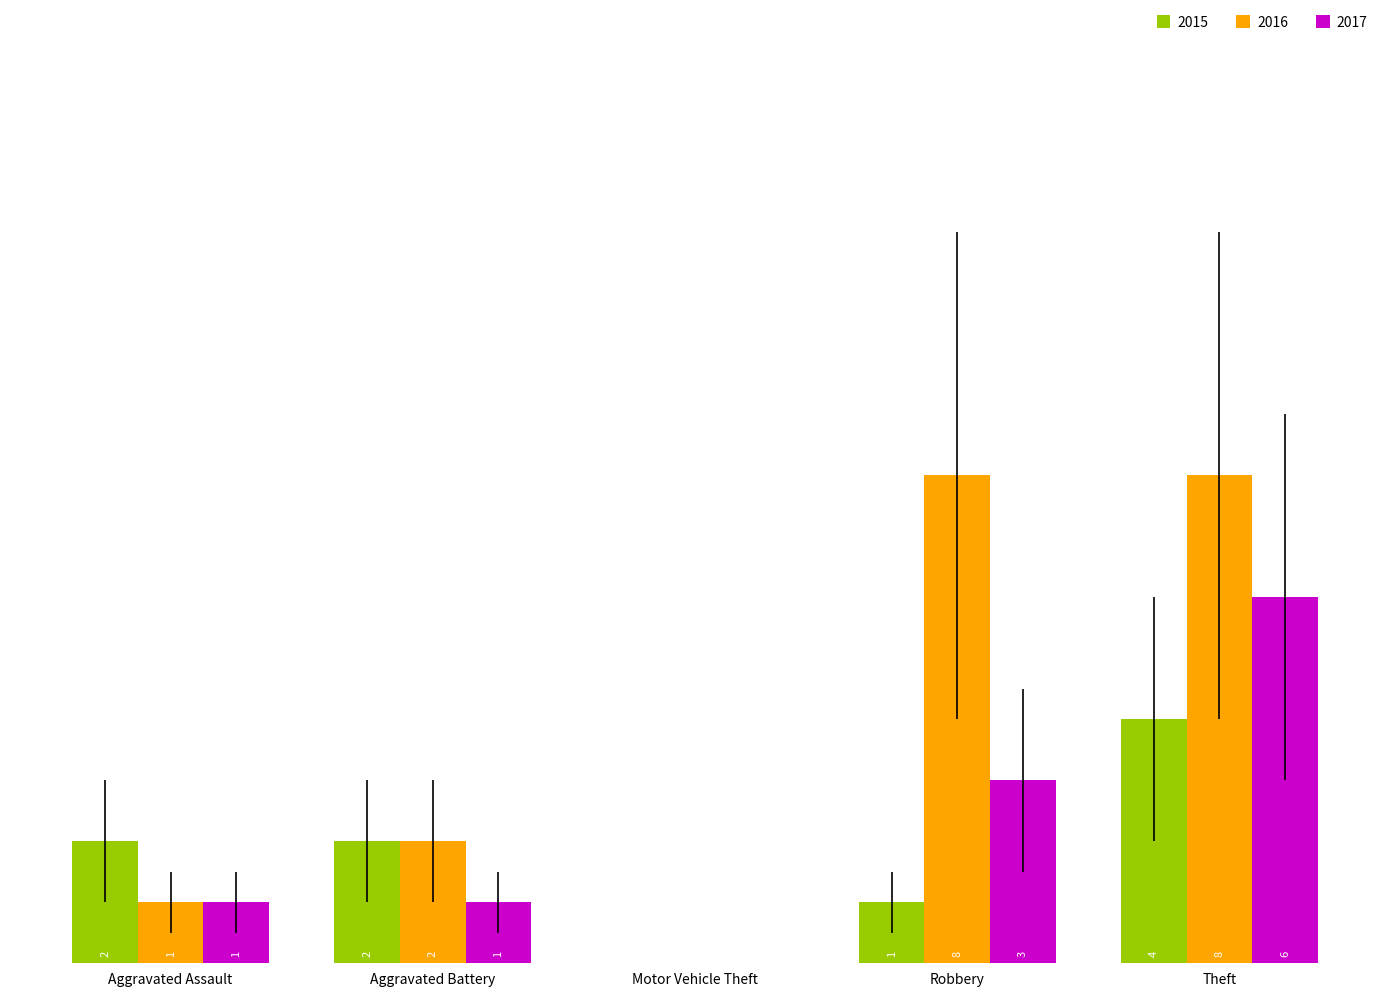

At which label does 2015 reach its peak?

Theft